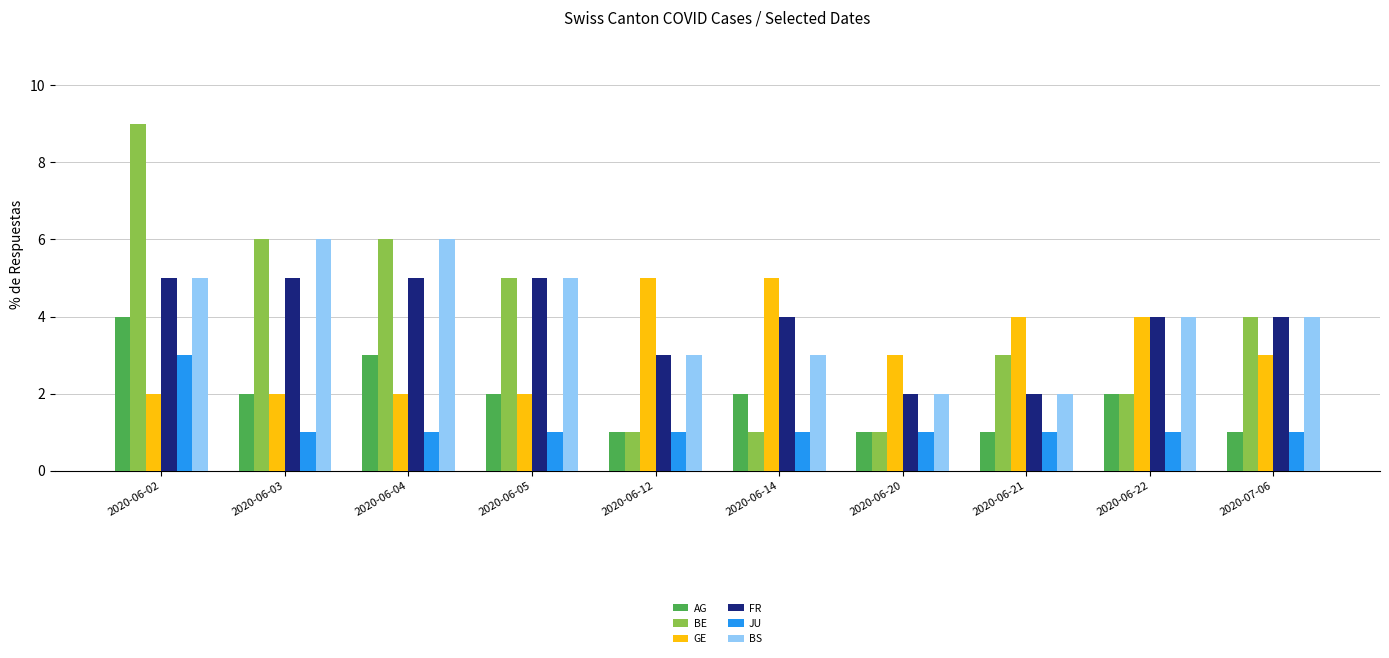

The value of JU at 2020-06-22 is 2. True or false?

False